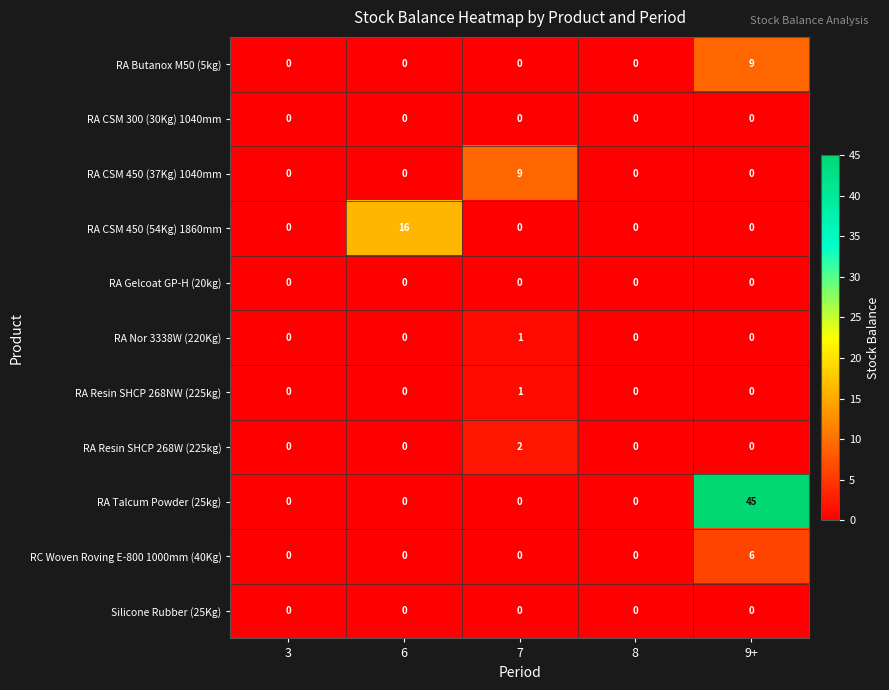

True or false: RA Butanox M50 (5kg) has a value of 9 at 9+.

True